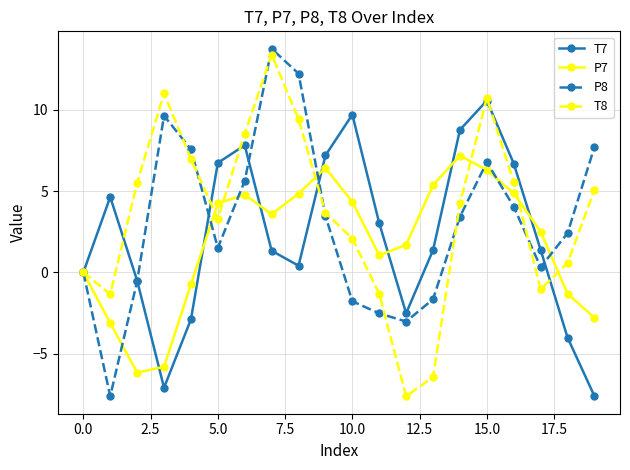

True or false: T7 has more than 2 interior local peaks.

True